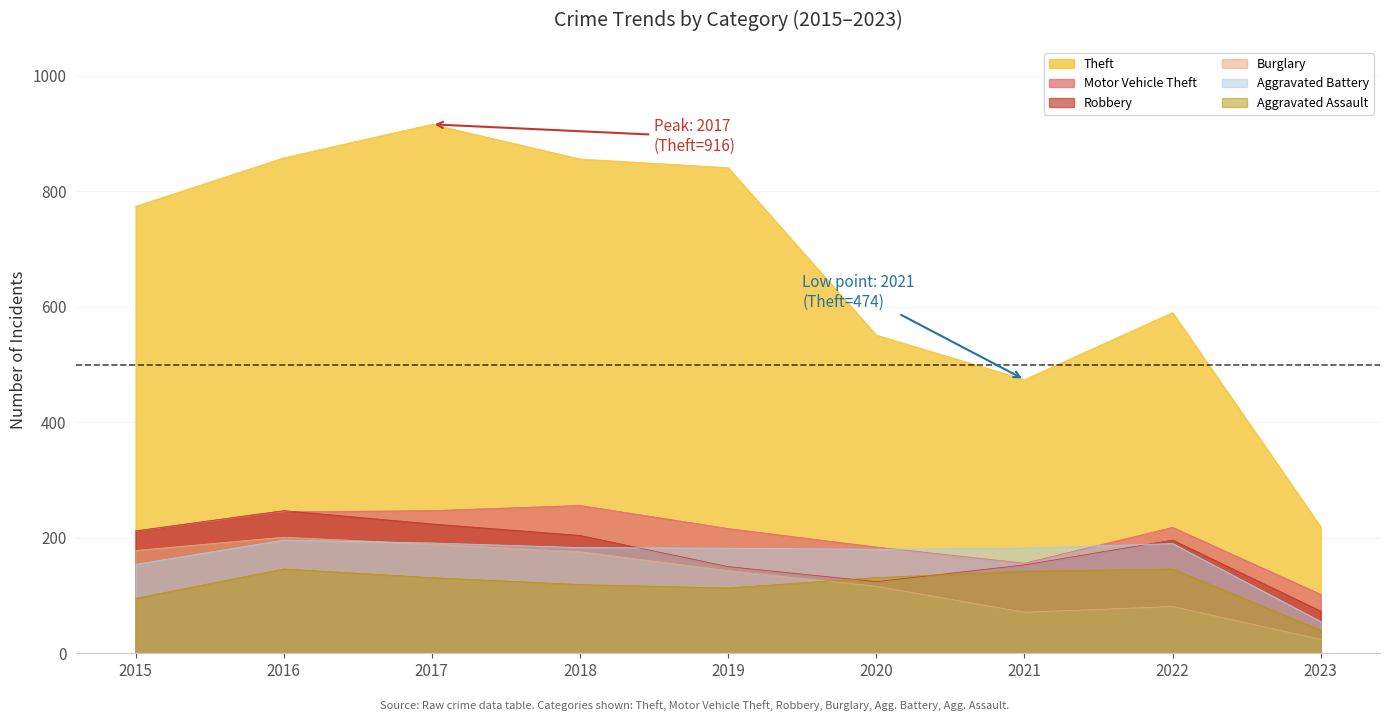

At which category does Aggravated Battery reach its first local valley?

2020